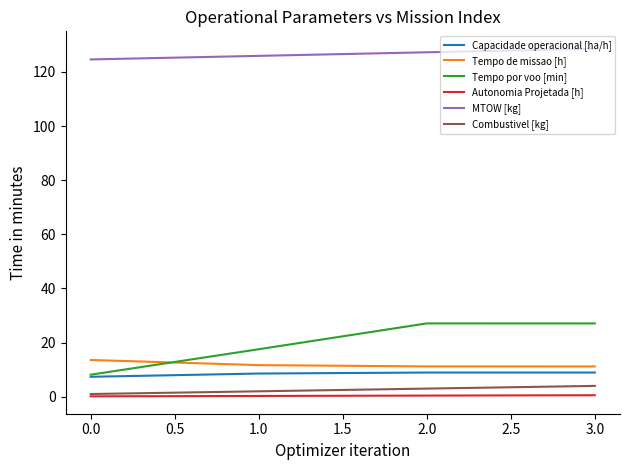

What position from the left is 0.0?

1